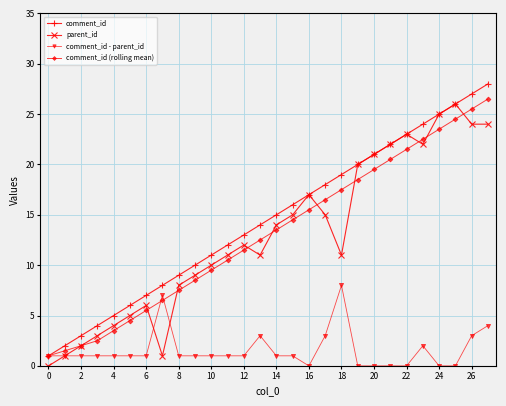

What is the value of the comment_id point at the 19th from the left?

19.0